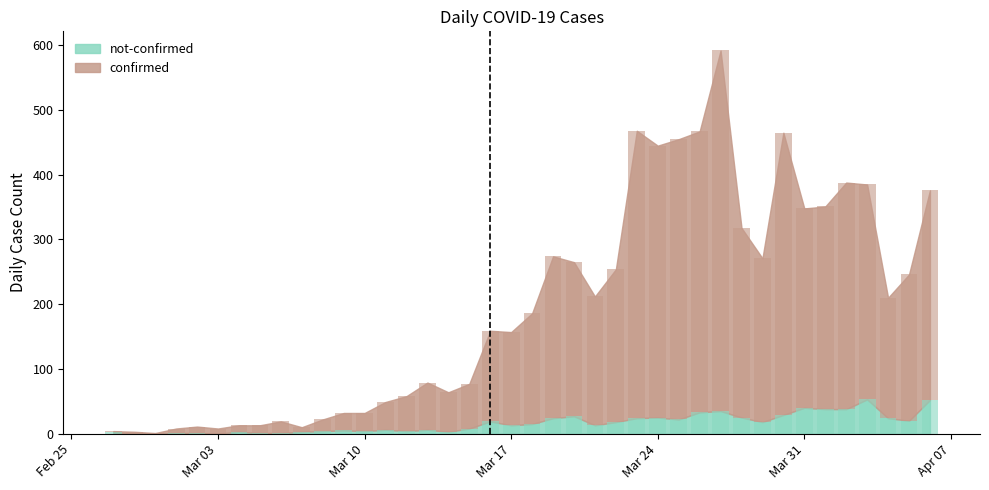

Between 2020-04-03 and 2020-03-02, which is larger?

2020-04-03